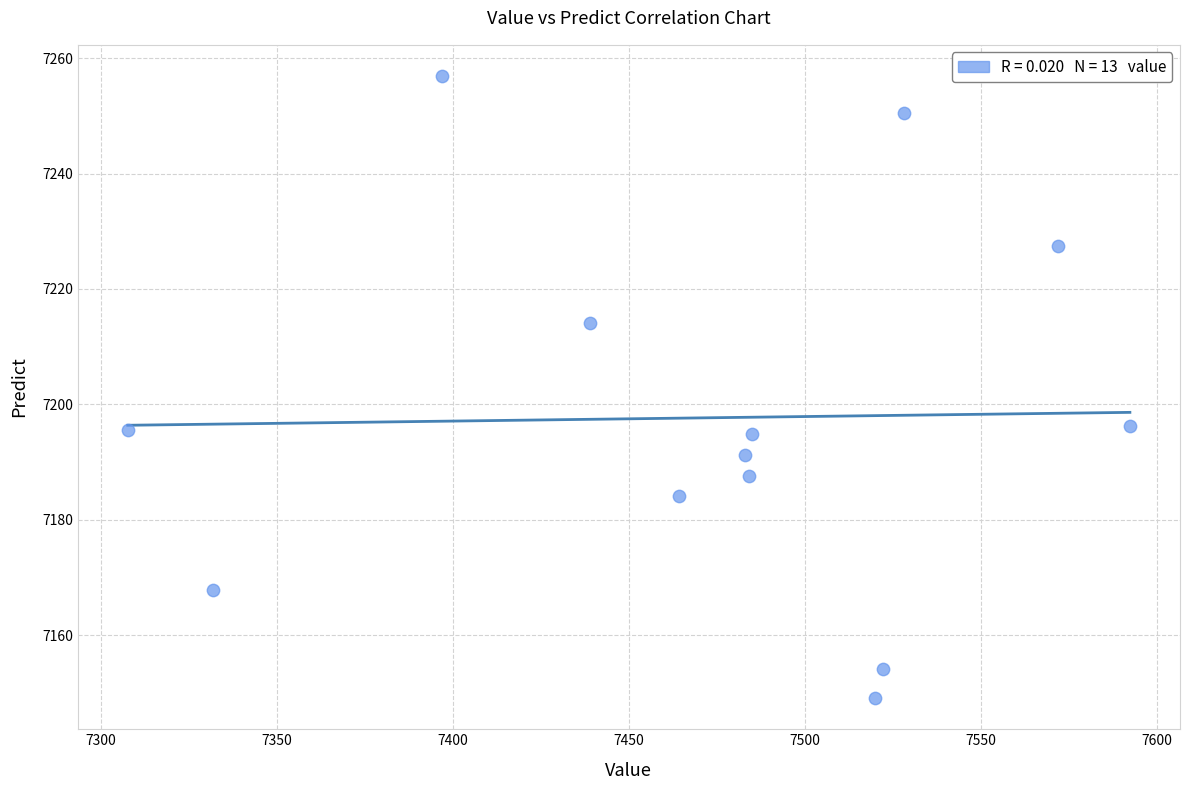

What is the range of Y values (max minus min)?

107.8